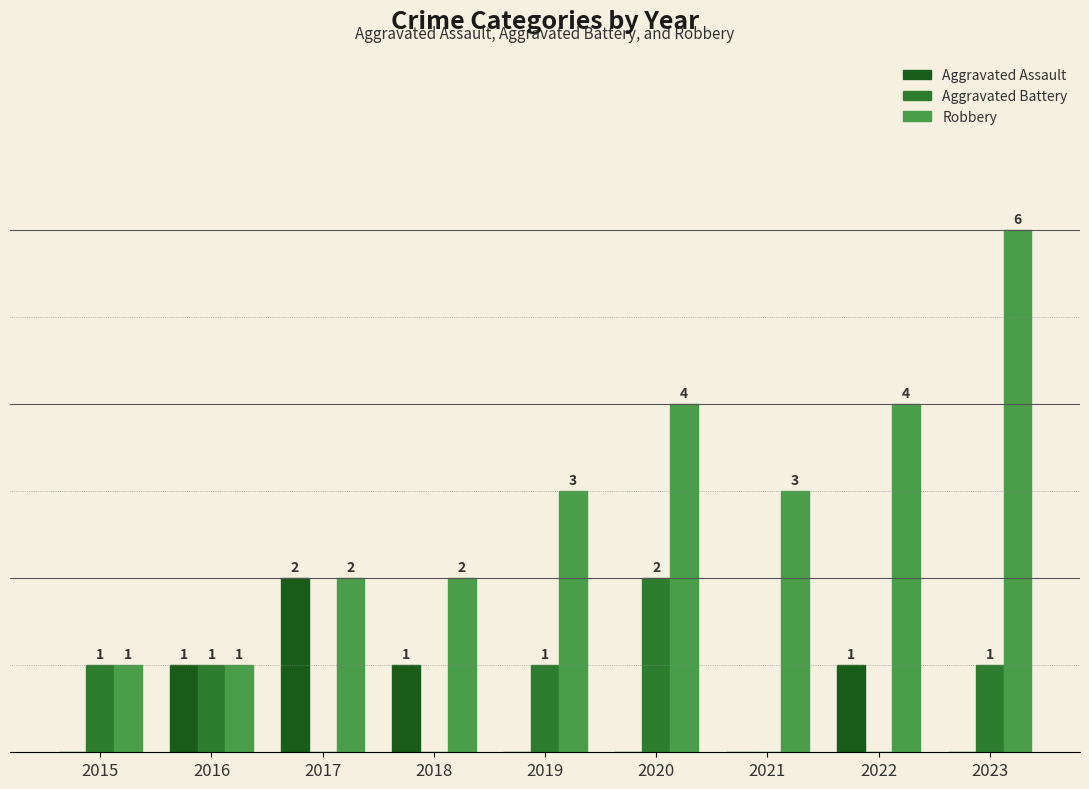

Which series has the largest total across all categories?

Robbery